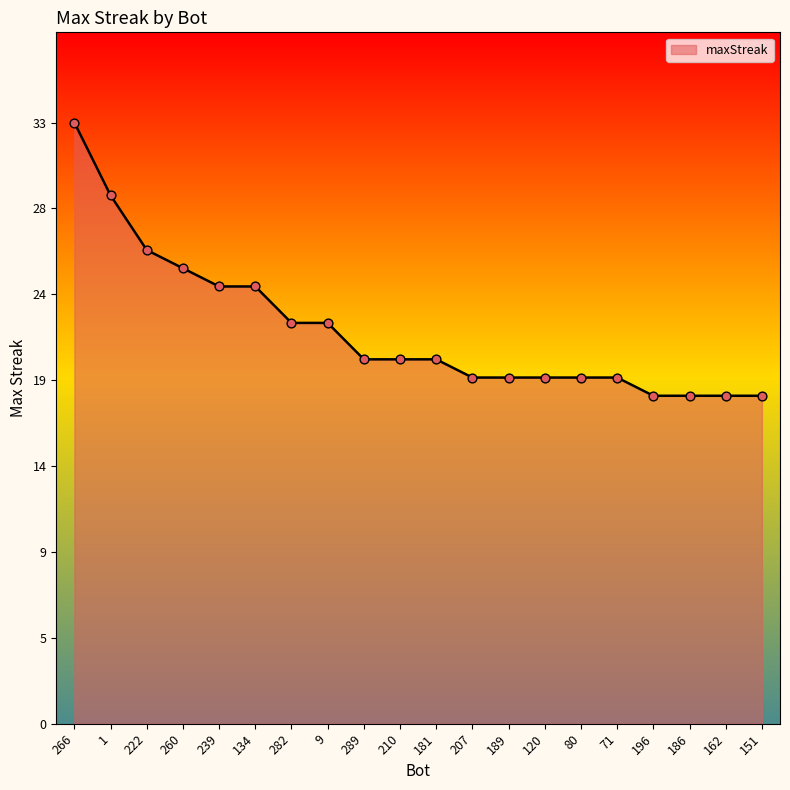

Is this an area chart (filled region under the line)?

Yes